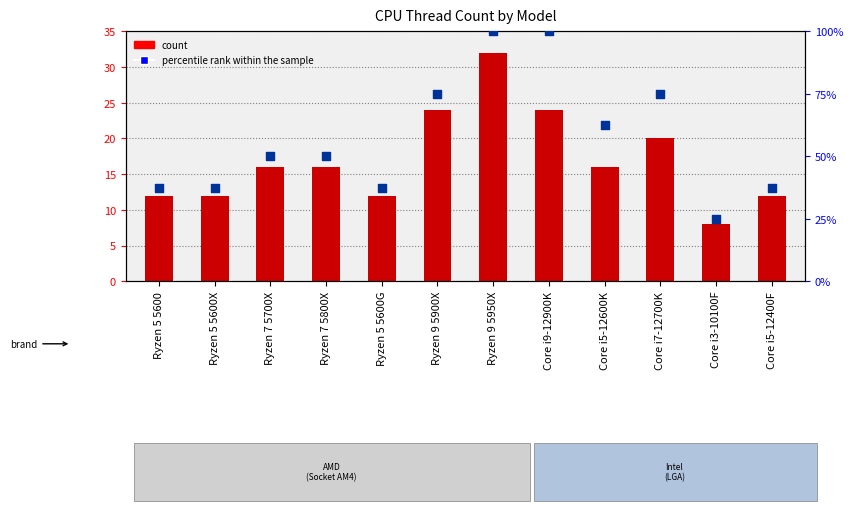

Which series has the widest spread of Y values?

percentile rank within the sample